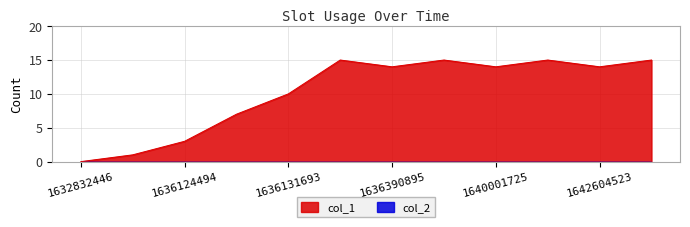

At which label is the value closest to 7?

1636128090